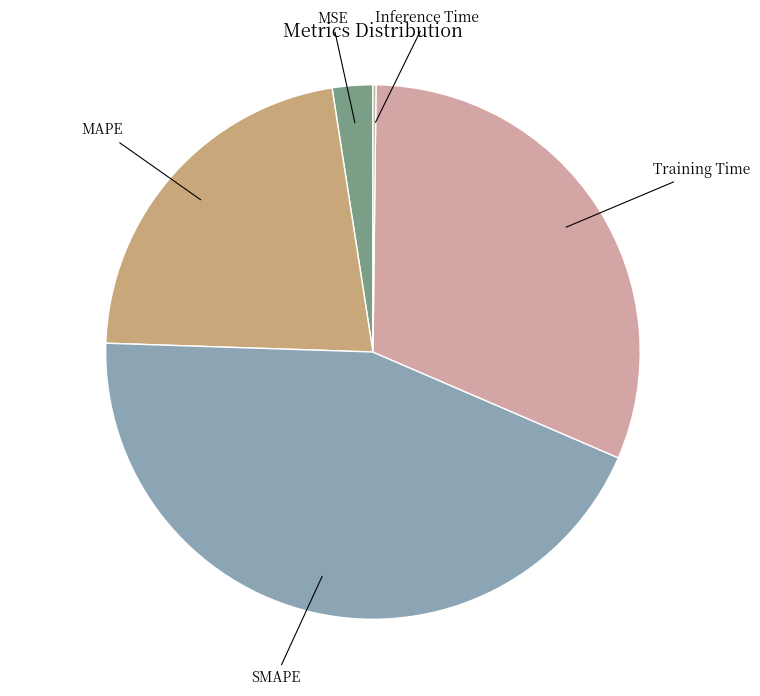

Approximately how many times larger is the value at MAPE compared to SMAPE?

0.5